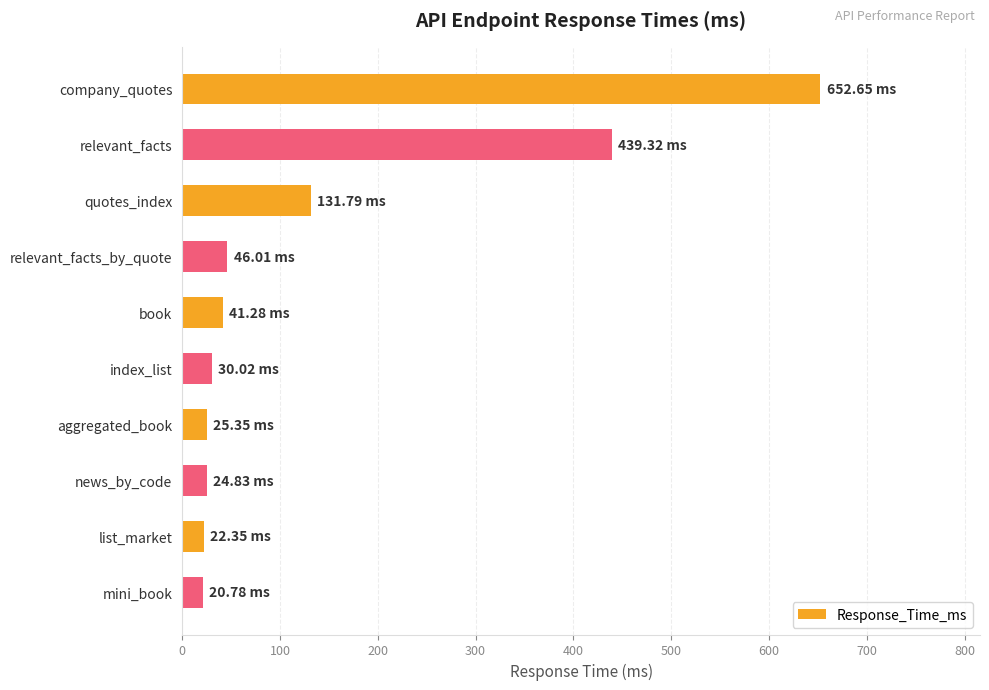

Count the number of categories in the chart.

10